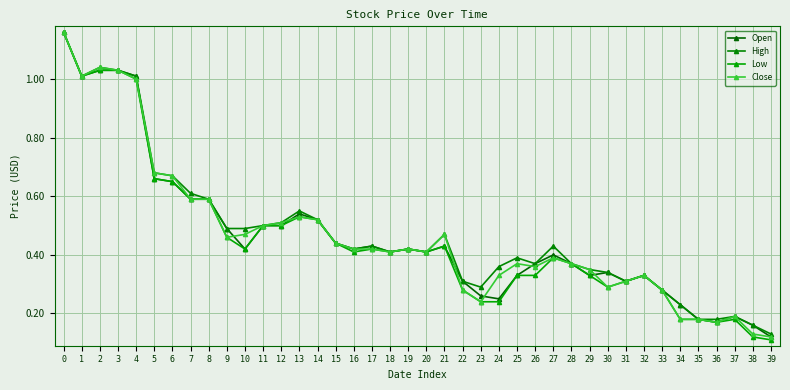

Which series has the widest spread of values?

Low